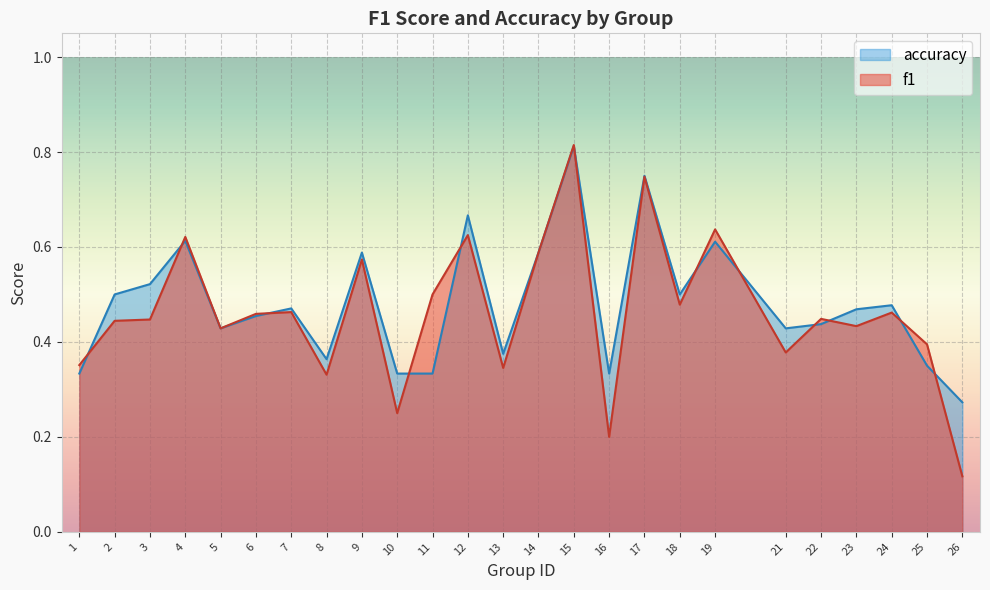

Which has a higher value, 10 or 11?

11